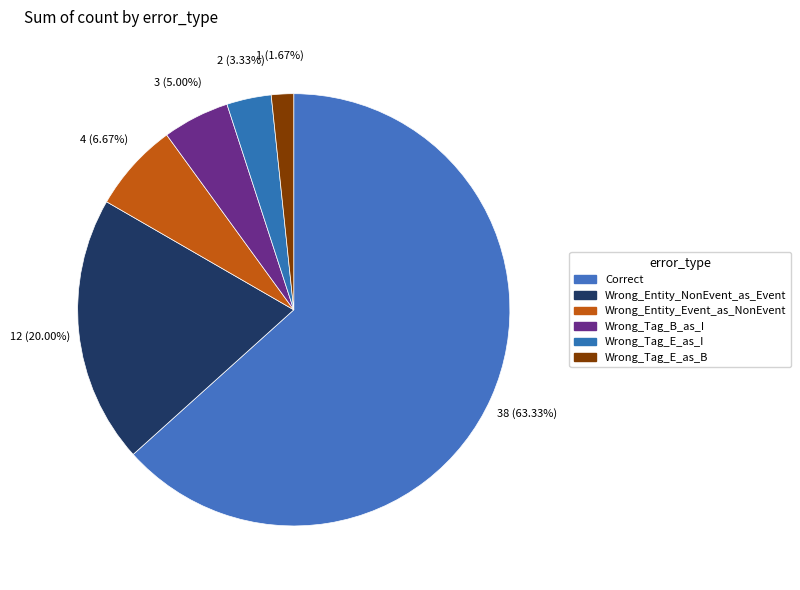

What percentage is NOT represented by Wrong_Tag_E_as_I?

96.7%